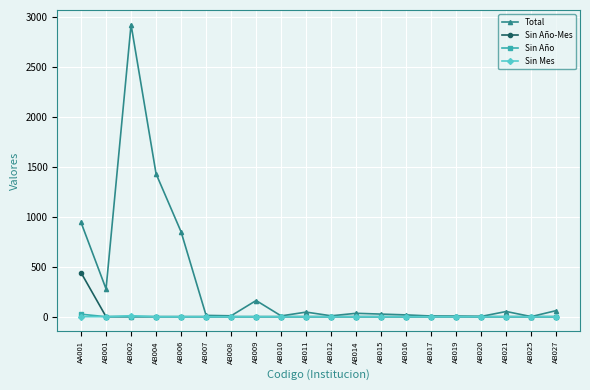

At which category does Total reach its first local valley?

AB001